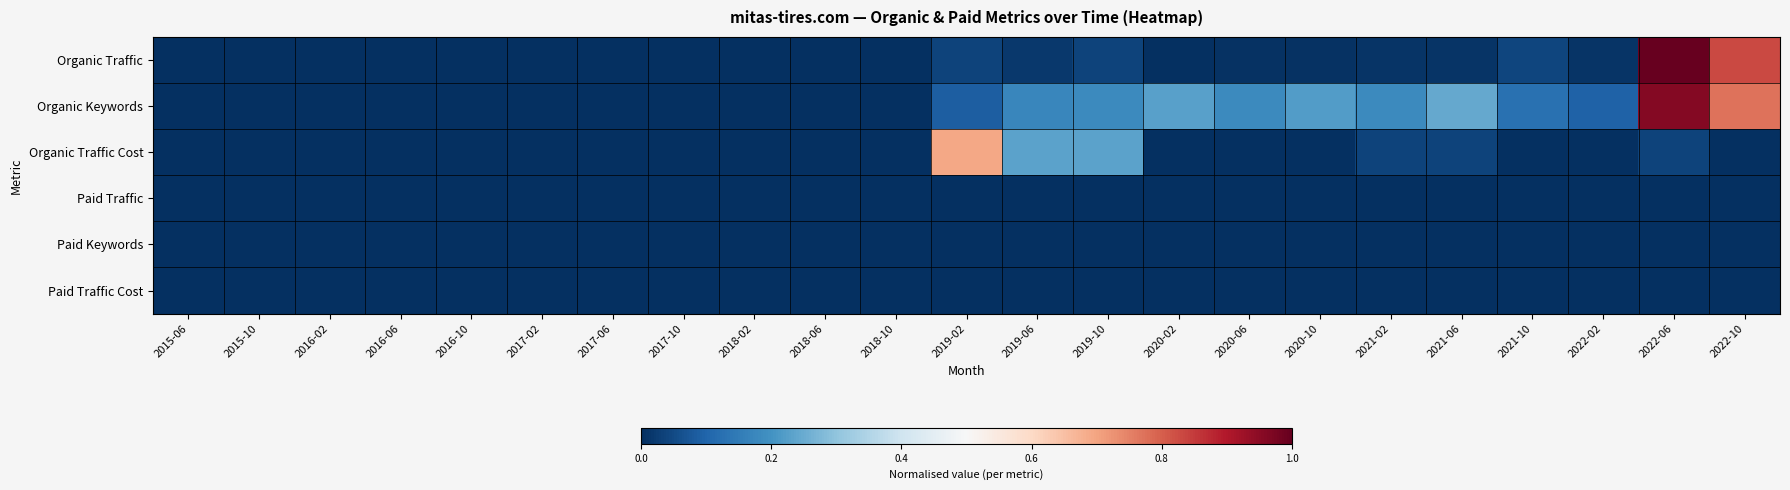

Which series has the largest total across all categories?

Organic Keywords